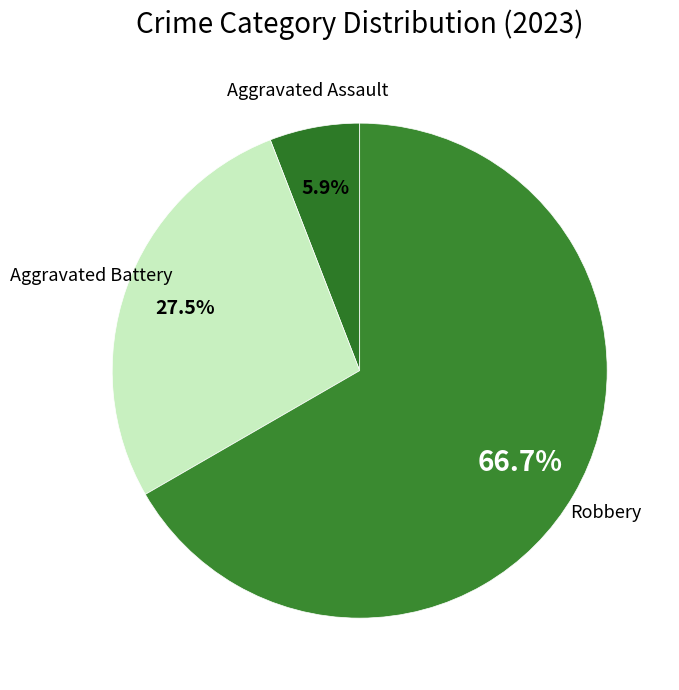

What is the majority slice?

Robbery